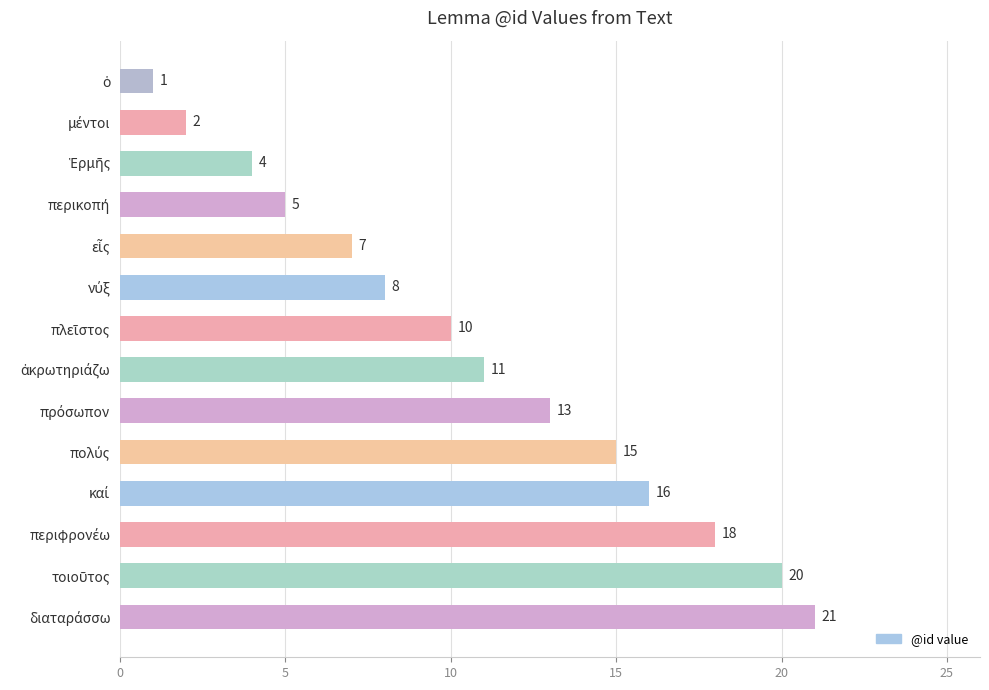

What is the sum of all values?

151